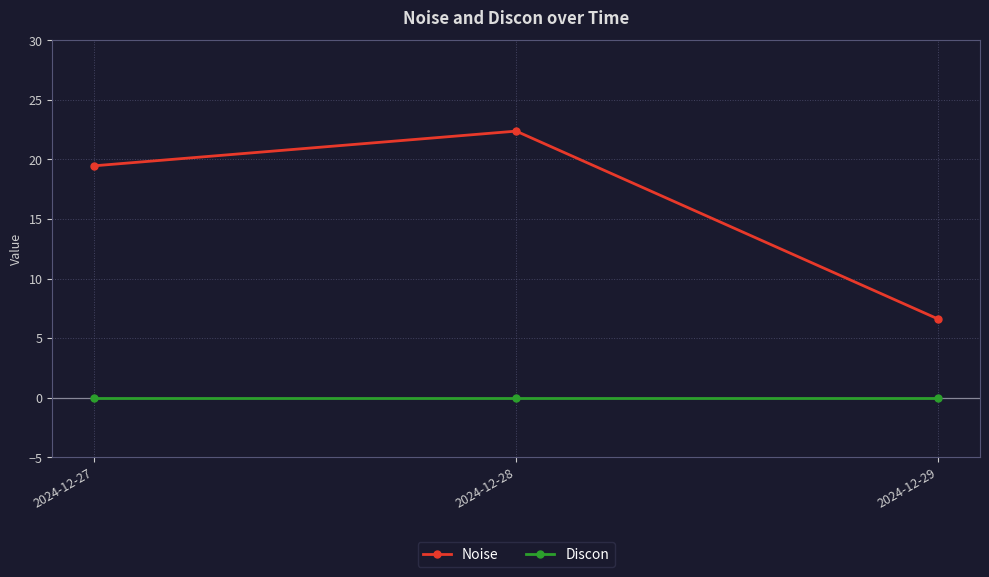

How many data points does each series have?

3